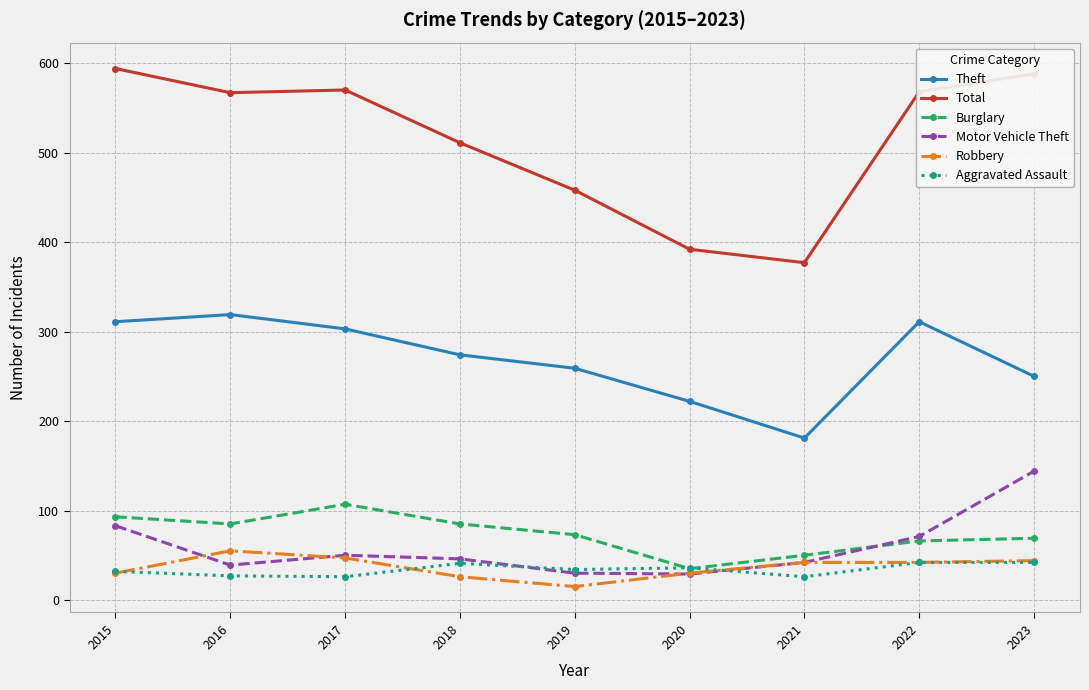

What is the difference between the second highest and second lowest values in the Motor Vehicle Theft series?

53